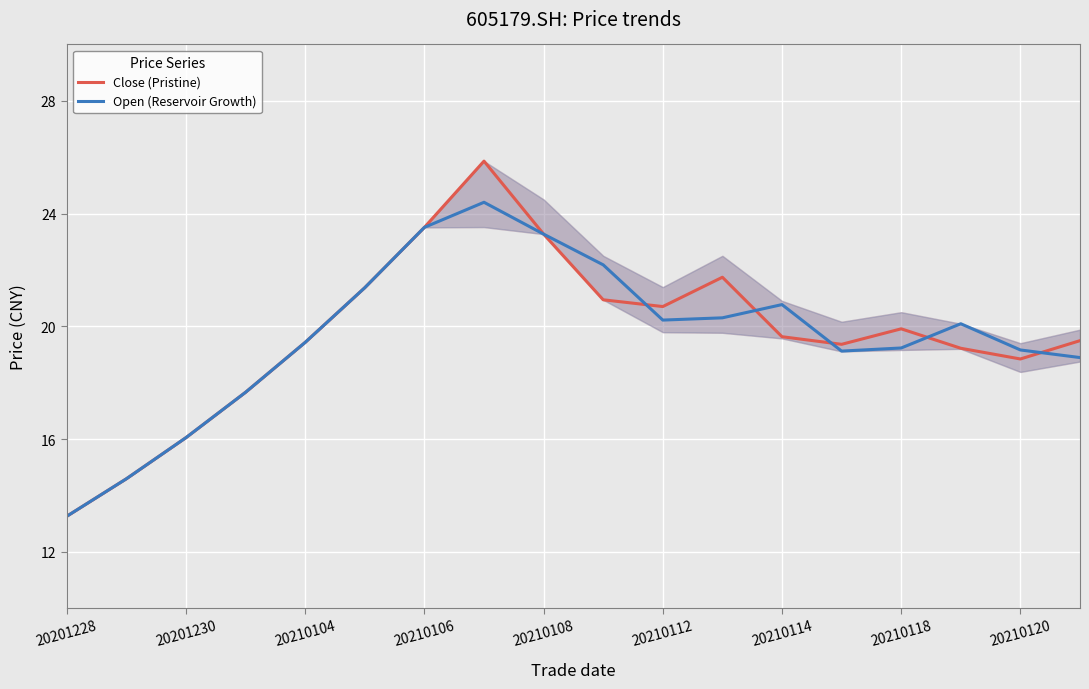

What is the value of the Open (Reservoir Growth) point at the 18th from the left?

18.9